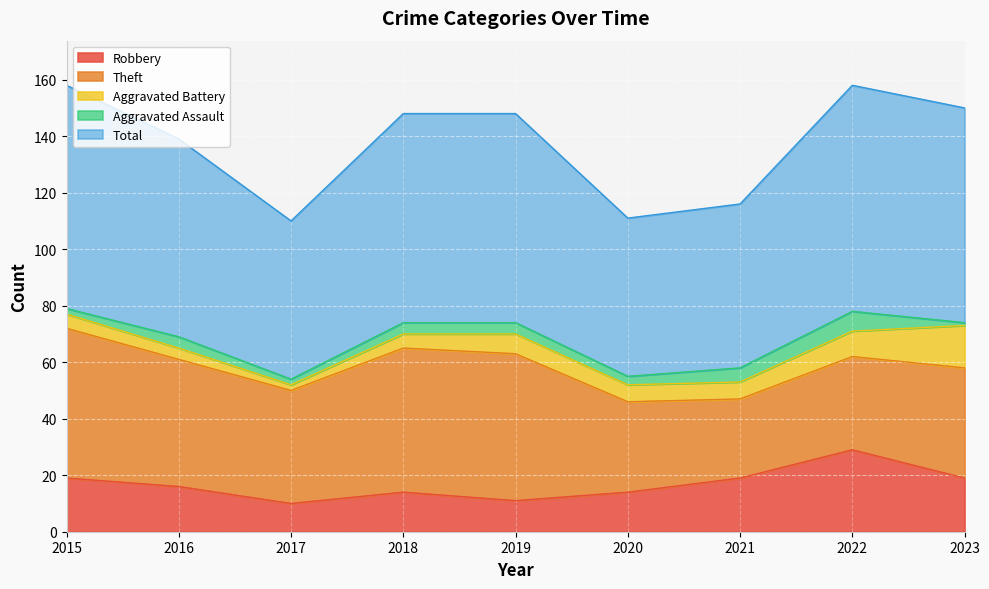

Reading left to right, list all the values displayed in this chart.

Robbery: 2015=19	2016=16	2017=10	2018=14	2019=11	2020=14	2021=19	2022=29	2023=19
Theft: 2015=53	2016=45	2017=40	2018=51	2019=52	2020=32	2021=28	2022=33	2023=39
Aggravated Battery: 2015=5	2016=4	2017=2	2018=5	2019=7	2020=6	2021=6	2022=9	2023=15
Aggravated Assault: 2015=2	2016=4	2017=2	2018=4	2019=4	2020=3	2021=5	2022=7	2023=1
Total: 2015=79	2016=70	2017=56	2018=74	2019=74	2020=56	2021=58	2022=80	2023=76